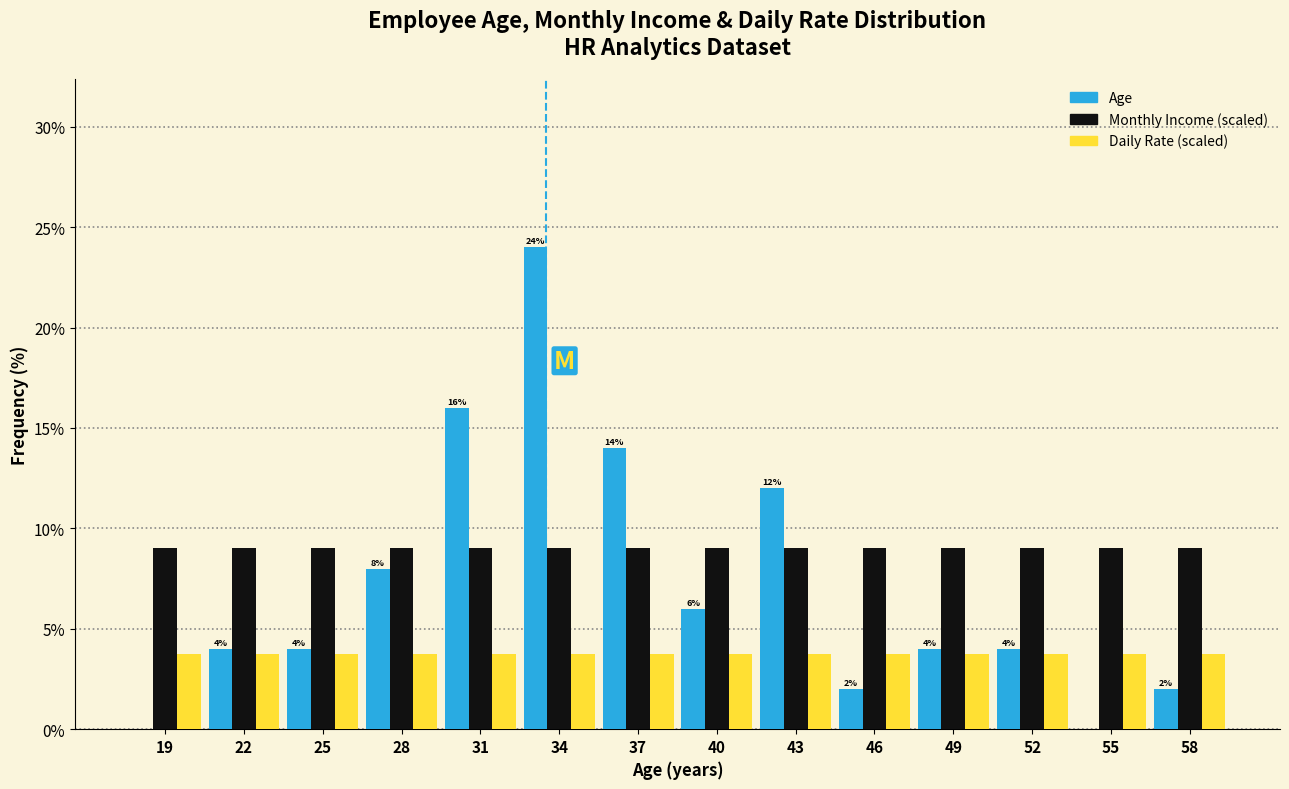

What are all the series names shown in the legend?

Age, Monthly Income (scaled), Daily Rate (scaled)